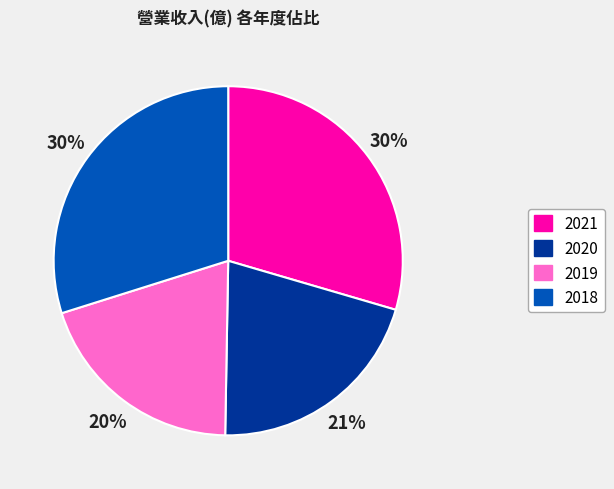

Is the sum of 2019 and 2021 greater than half?

No